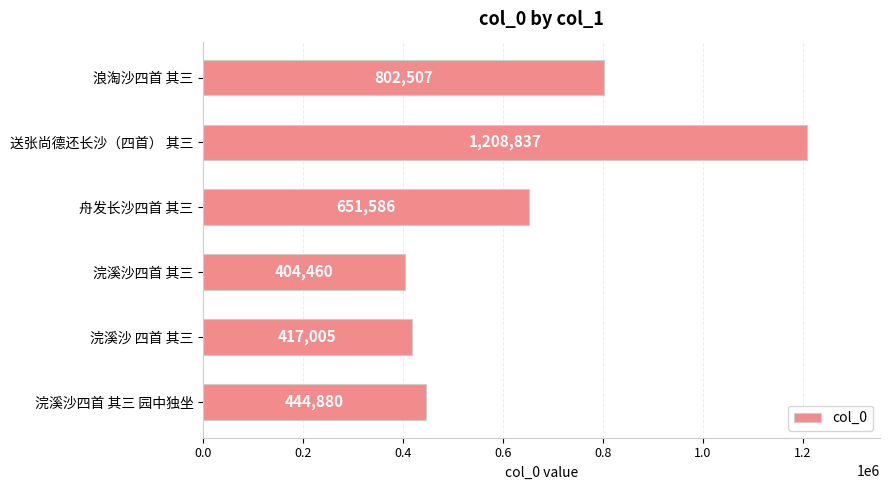

What is the difference between the maximum and minimum values?

804377